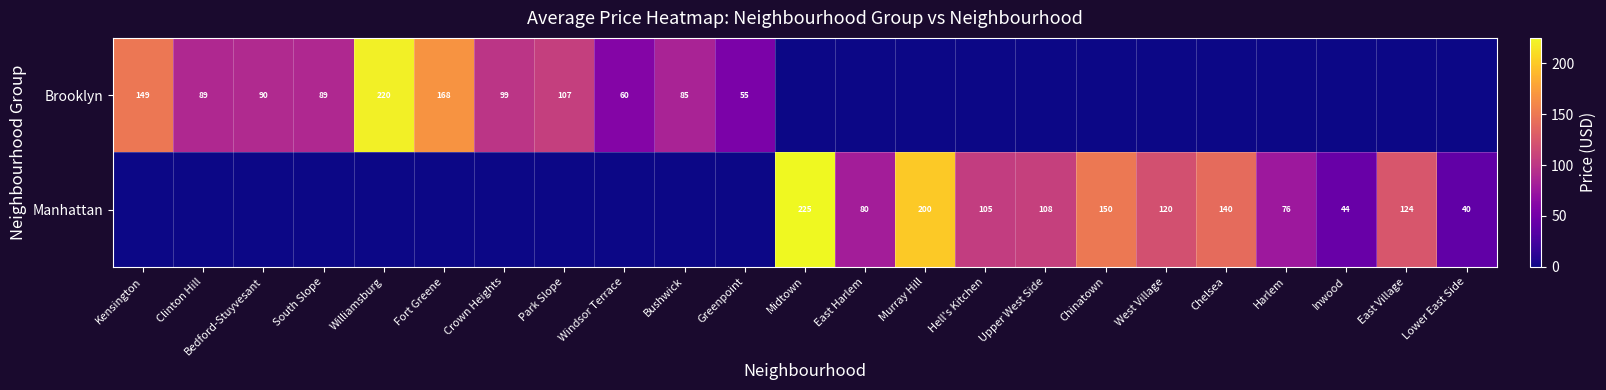

The value of Brooklyn at Kensington is 54. True or false?

False